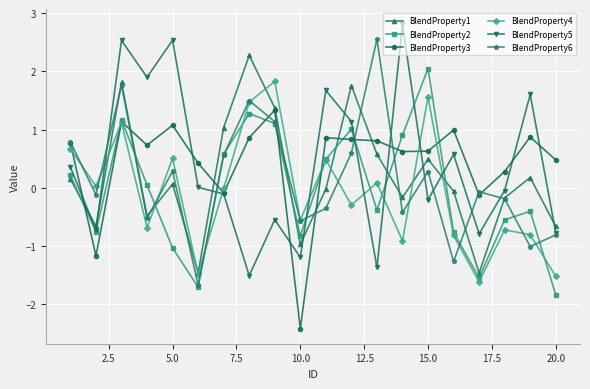

What is the lowest value of the BlendProperty2 series?

-1.8